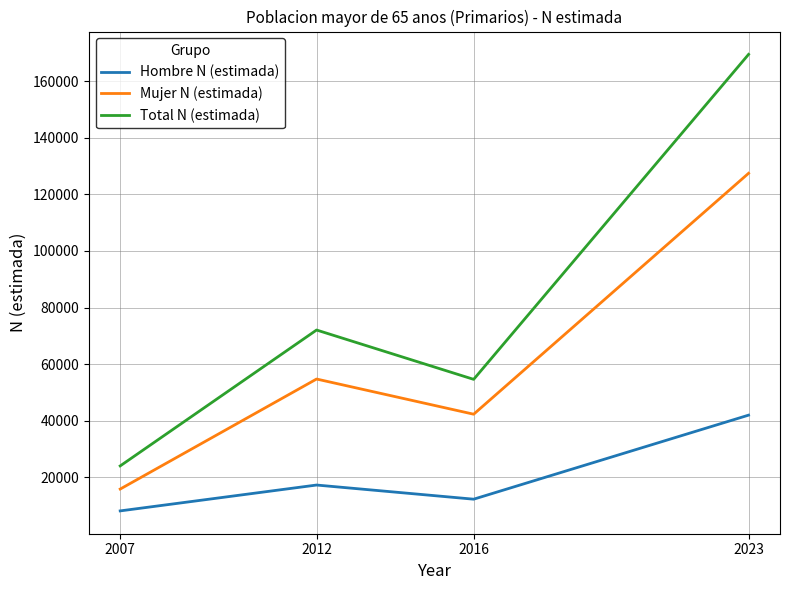

True or false: Hombre N (estimada) and Mujer N (estimada) cross at least once.

False